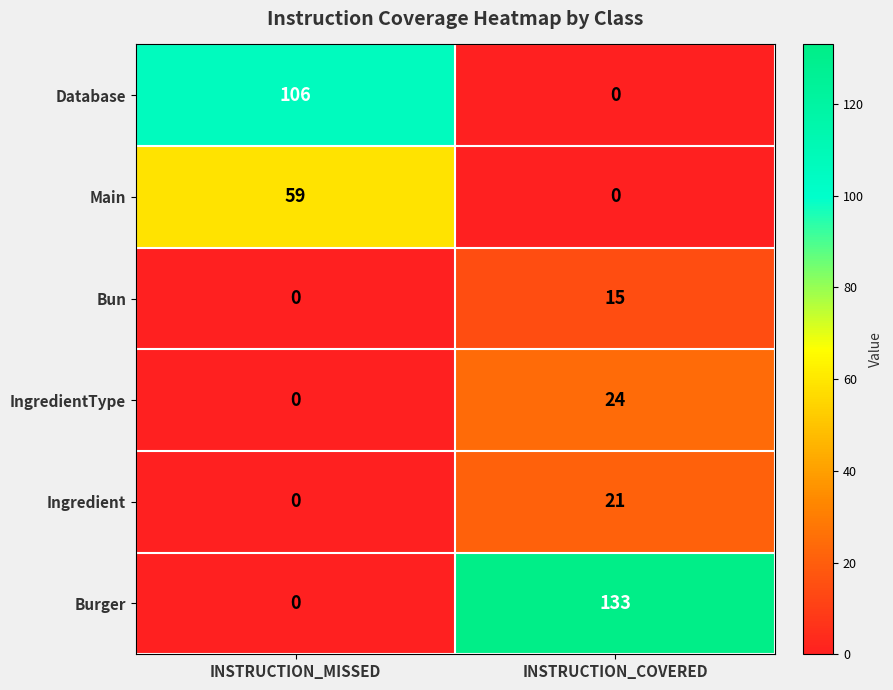

Read the Bun value at INSTRUCTION_COVERED.

15